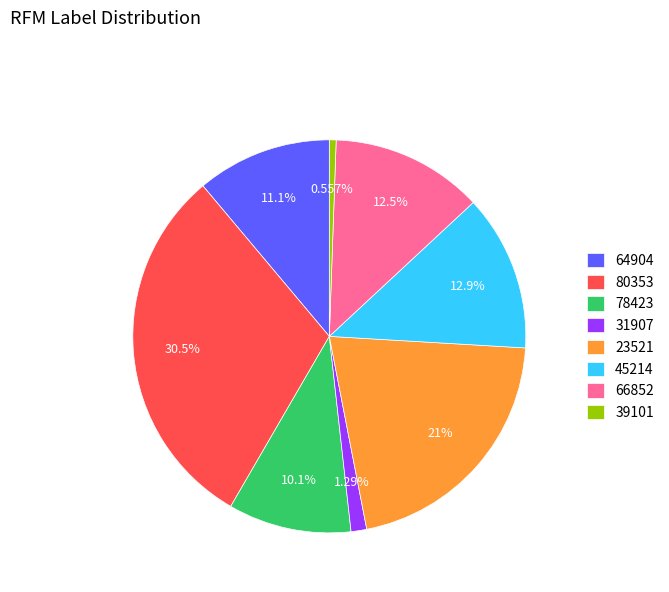

Combined, what portion of the pie is 64904 and 78423?

21.3%